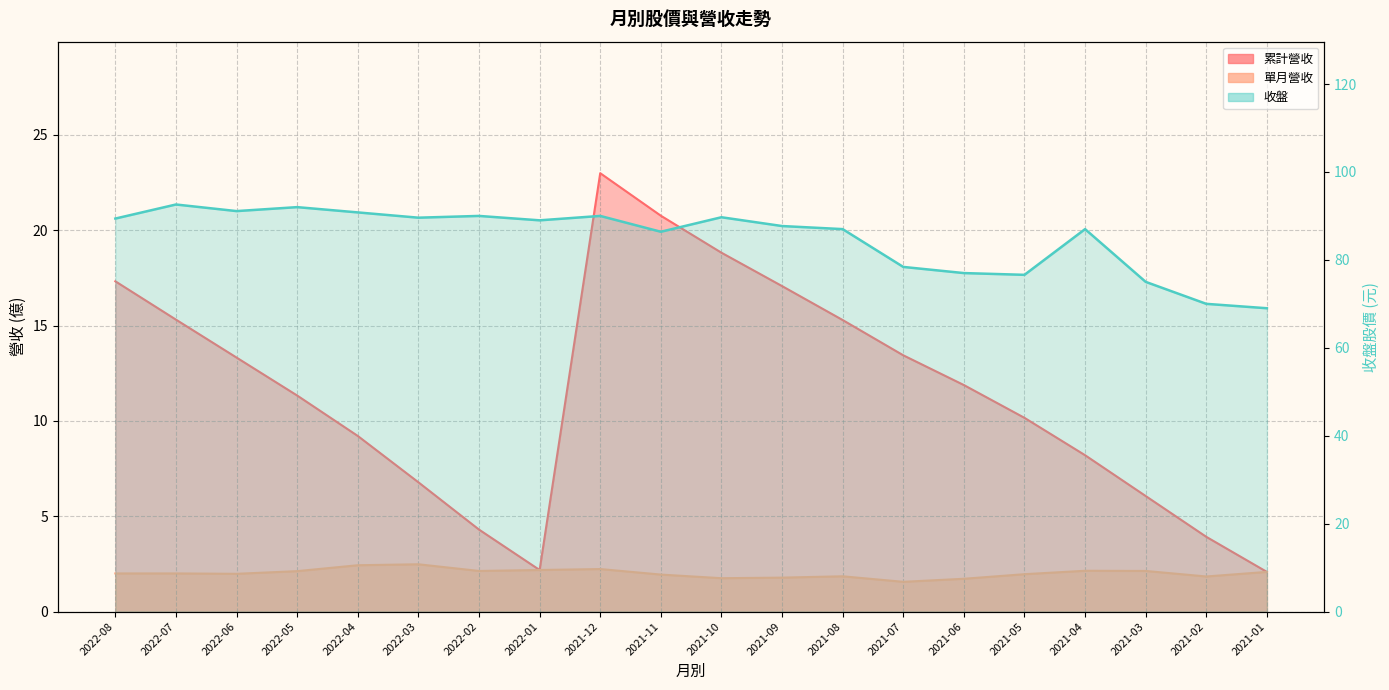

Is it true that the value at 2021-06 is 35.9?

False